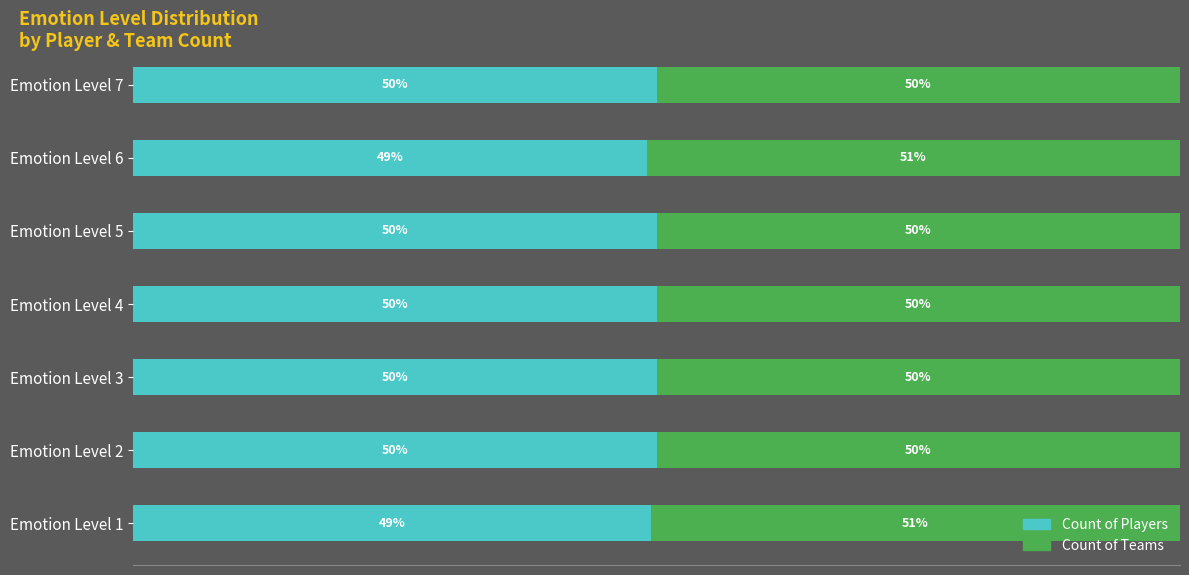

Rank the series by their average value, from lowest to highest.

Count of Players, Count of Teams